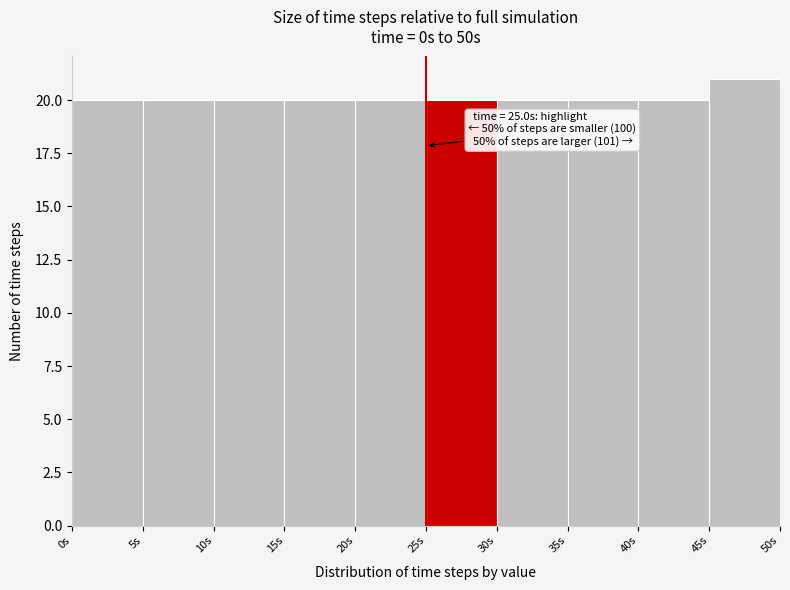

Over which range of the x-axis is the bar tallest?

45 to 50